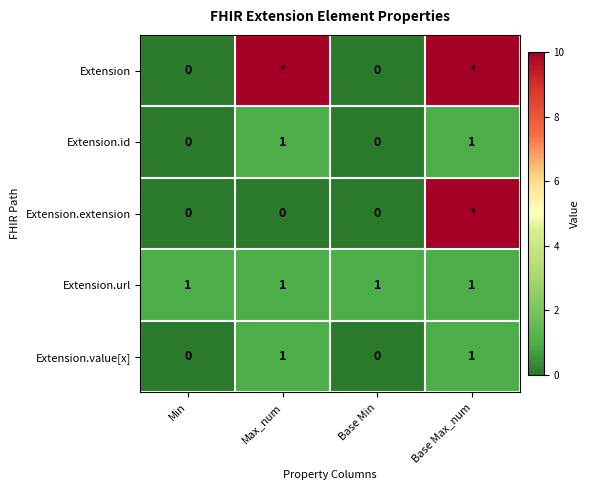

The Extension.value[x] series shows 1 at Max_num. True or false?

True